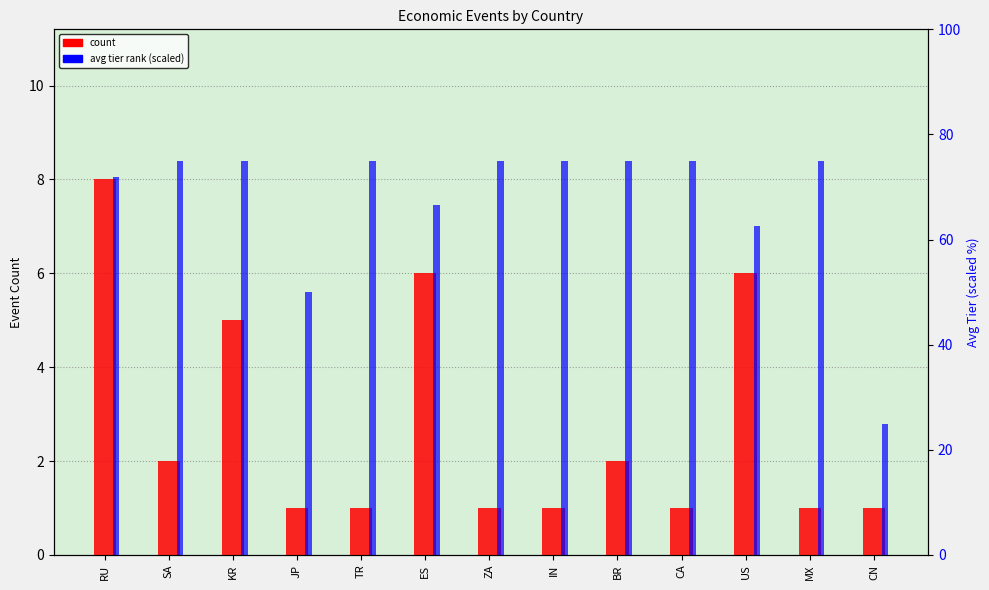

At which label does count reach its peak?

RU